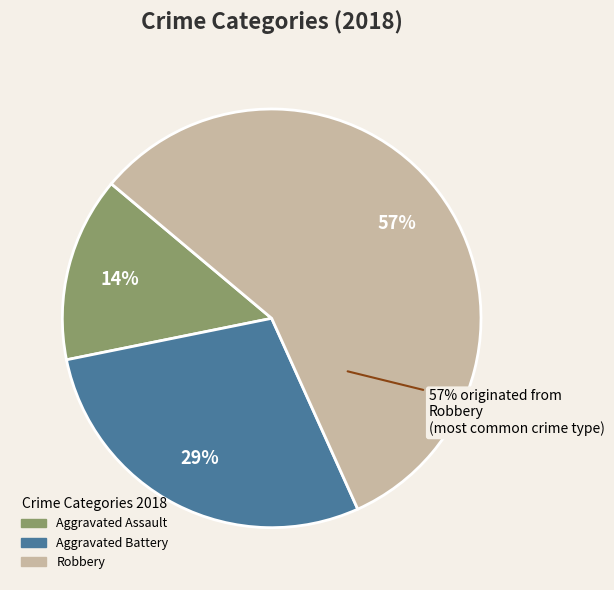

Does any single category account for the majority?

Yes